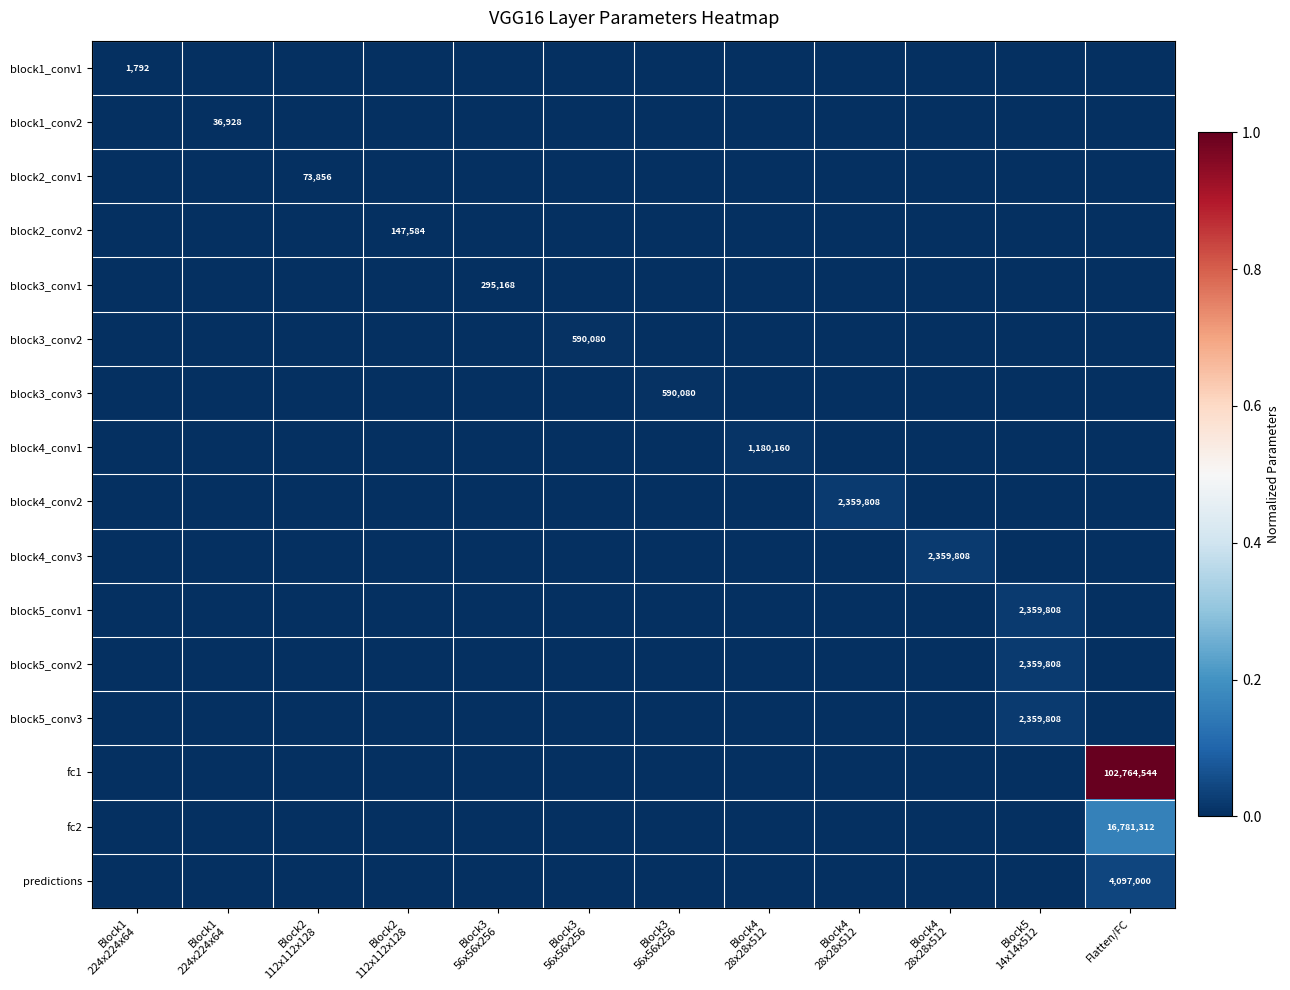

At how many categories does at least one series exceed 0?

12